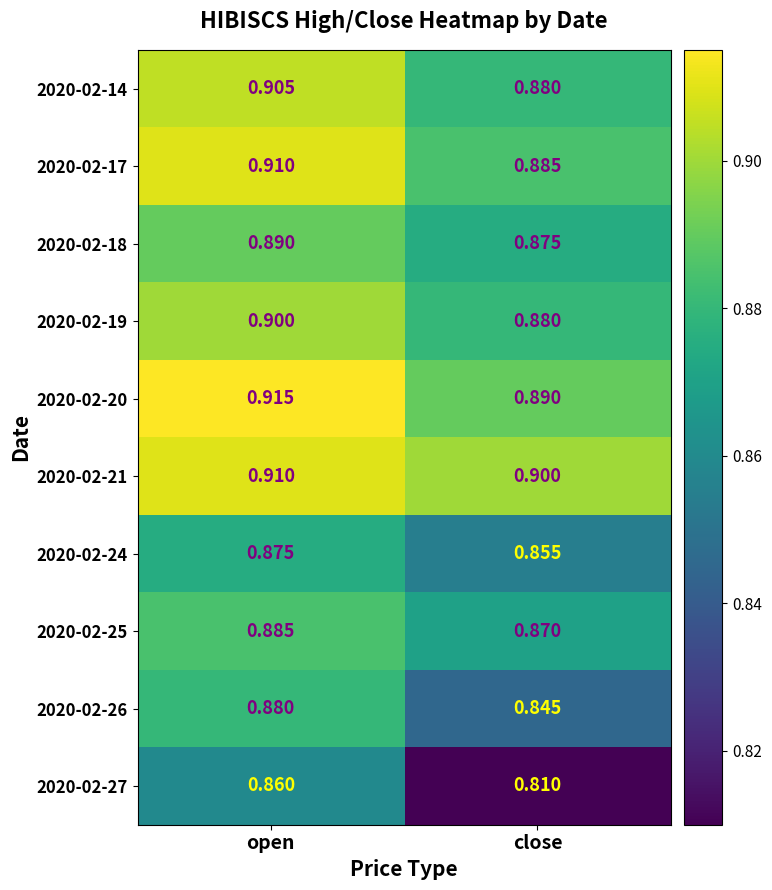

At which label is 2020-02-27 closest to 0?

close